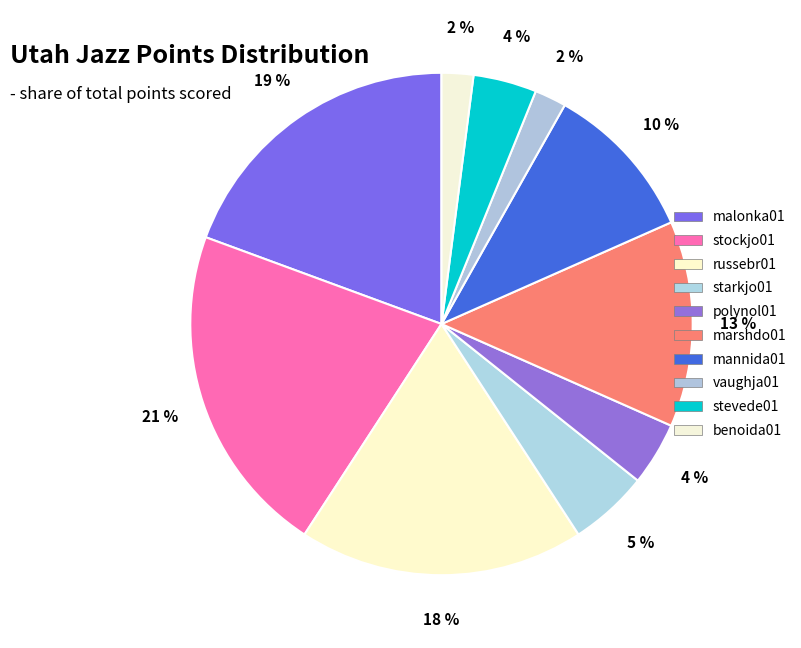

How many segments does this pie chart have?

10